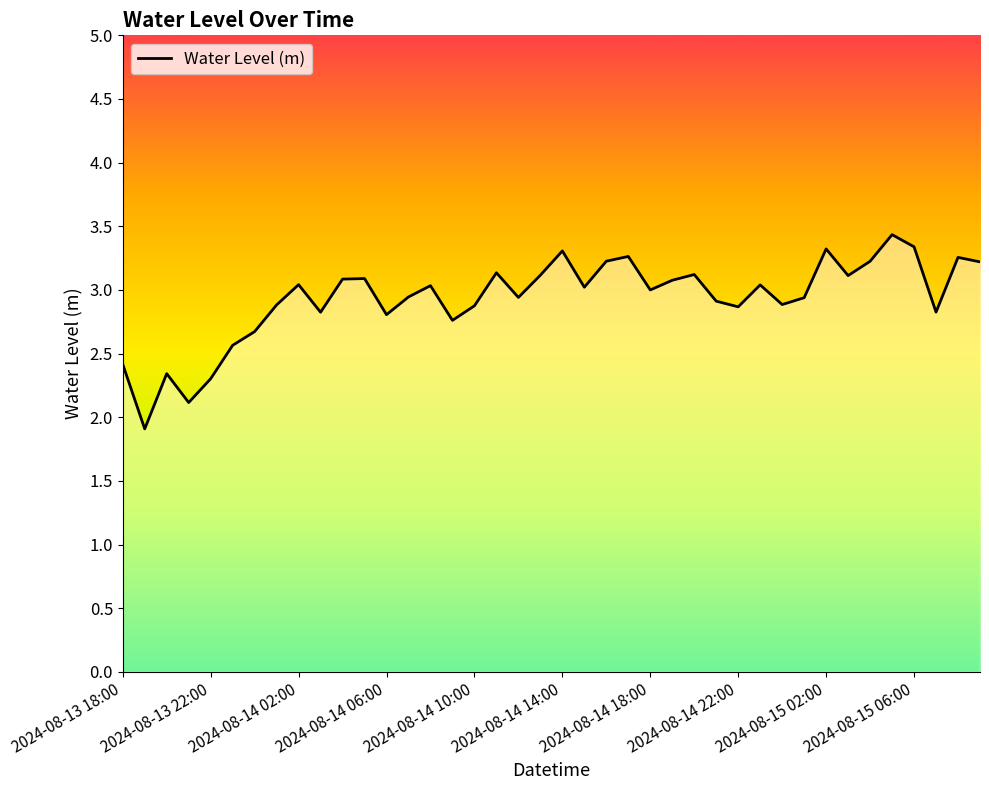

Count the number of data series in this chart.

1